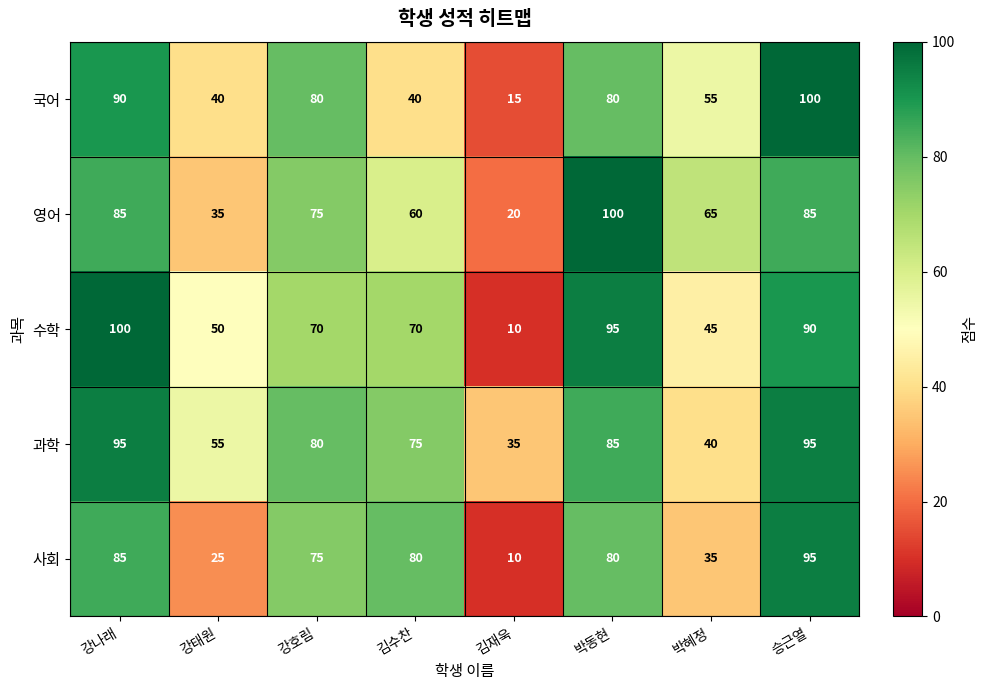

What is the minimum value for 국어?

15